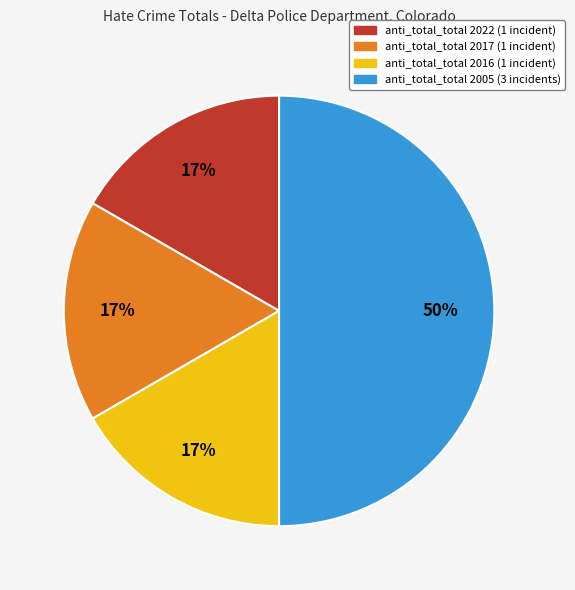

The anti_total_total 2022 slice represents 9% of the pie. True or false?

False